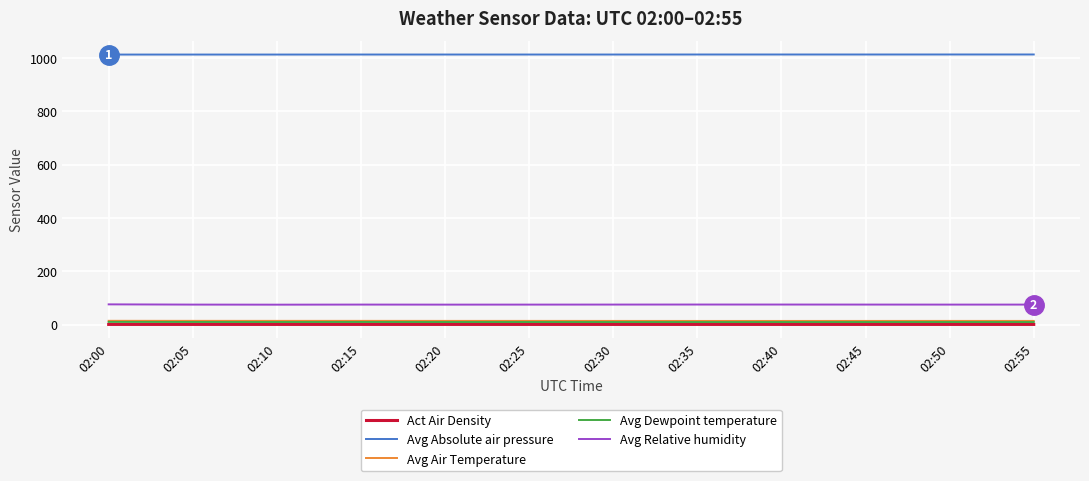

Which series has the largest range (max minus min)?

Avg Relative humidity